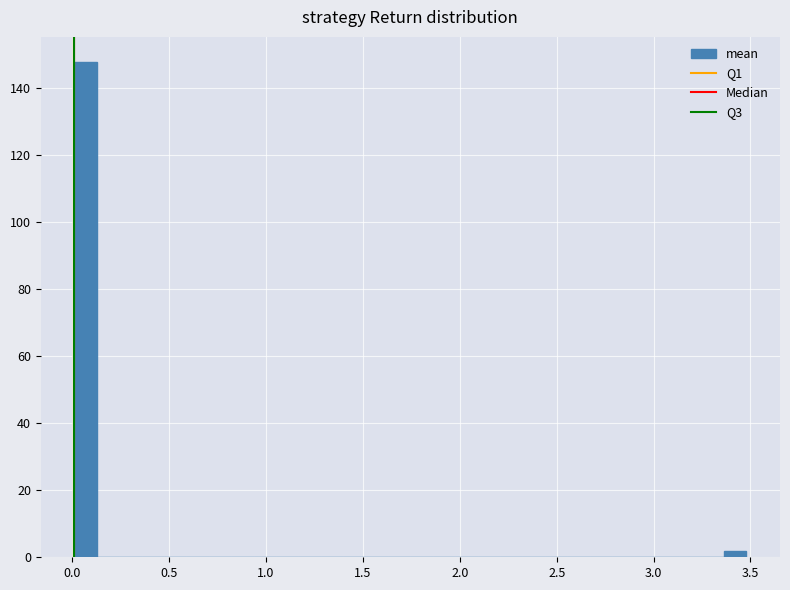

Read against the x-axis, roughly where is the centre of the tallest bar?

0.05